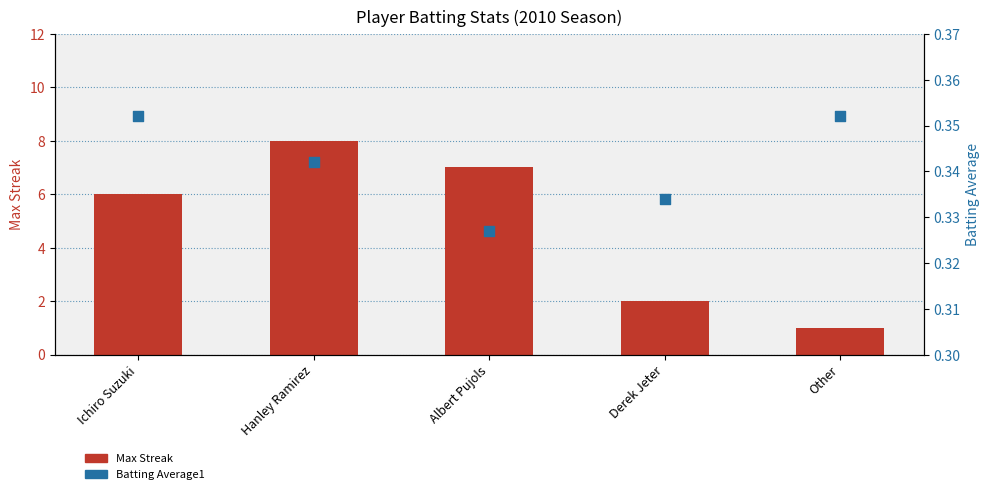

Which series has the largest total across all categories?

Max Streak